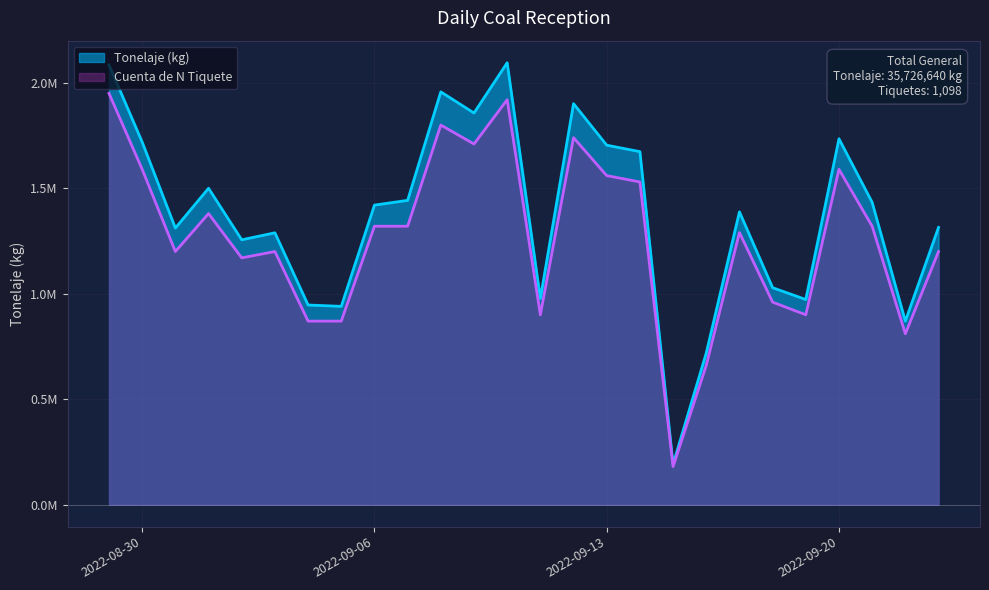

What is the label of the 15th point from the left?

2022-09-12